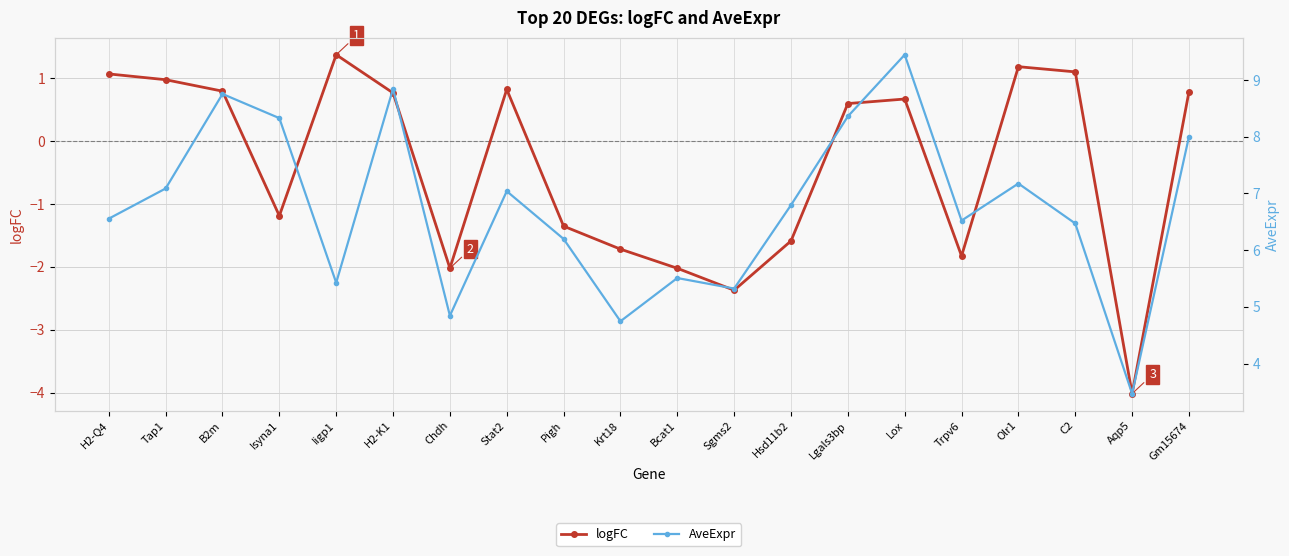

The value of AveExpr at Hsd11b2 is 6.8. True or false?

True